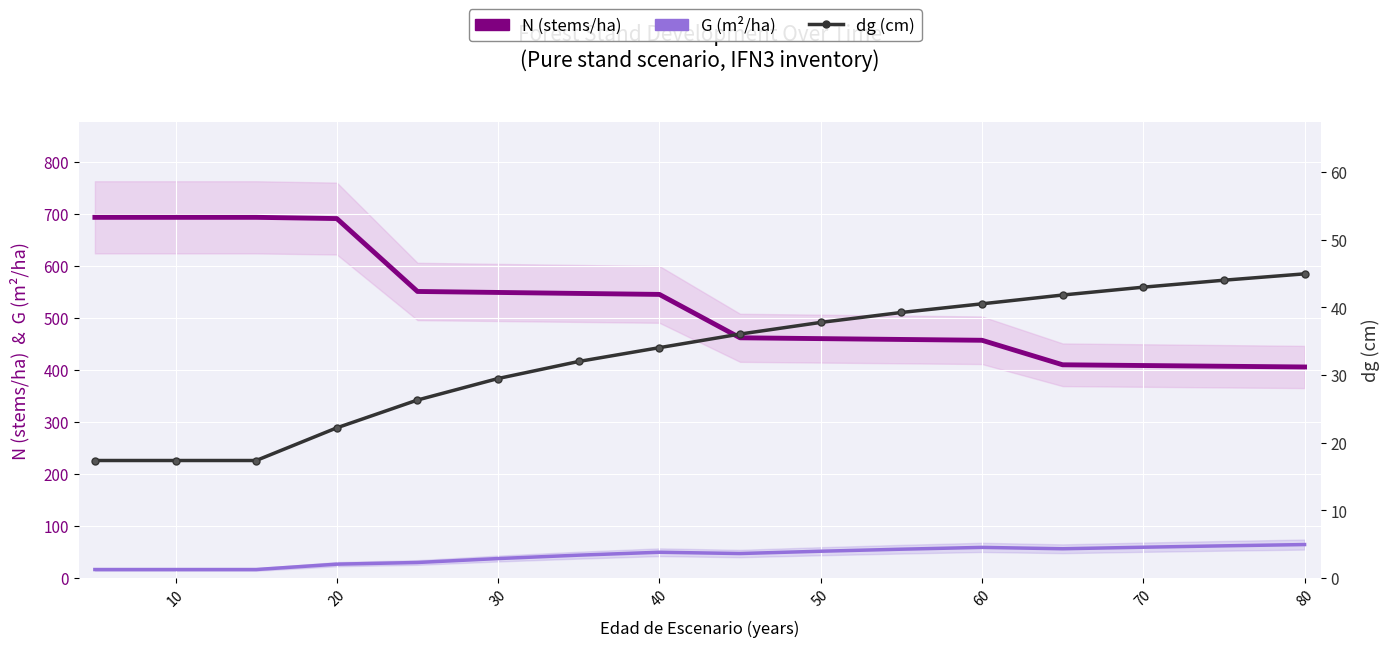

How many lines are shown in the chart?

3